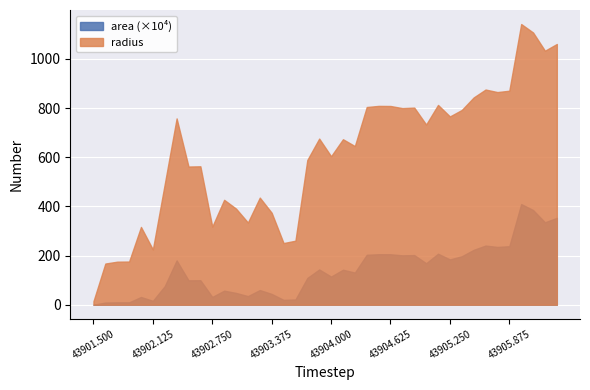

At which category does area reach its first local peak?

43902.0